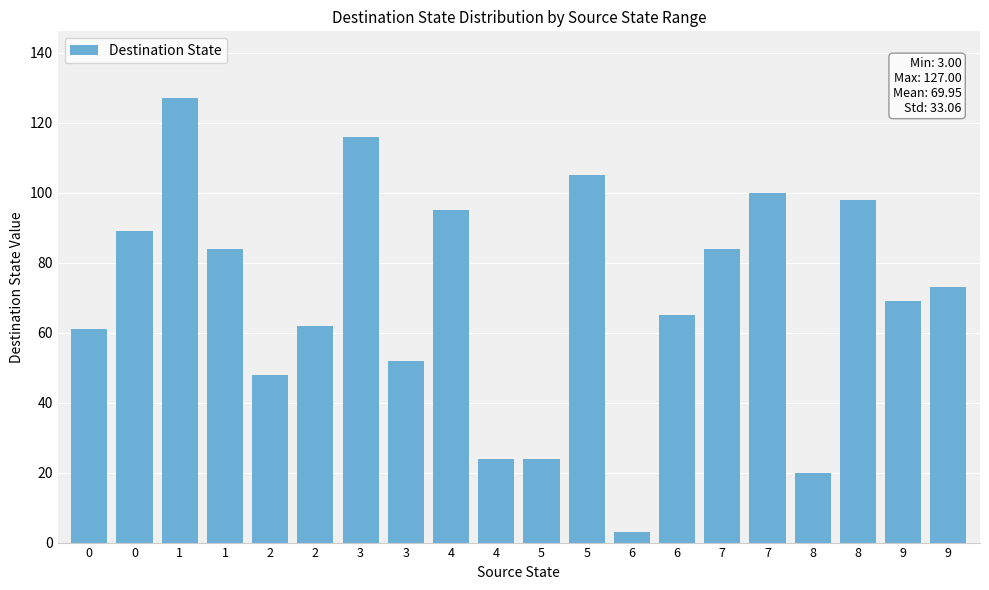

Count the number of categories in the chart.

20